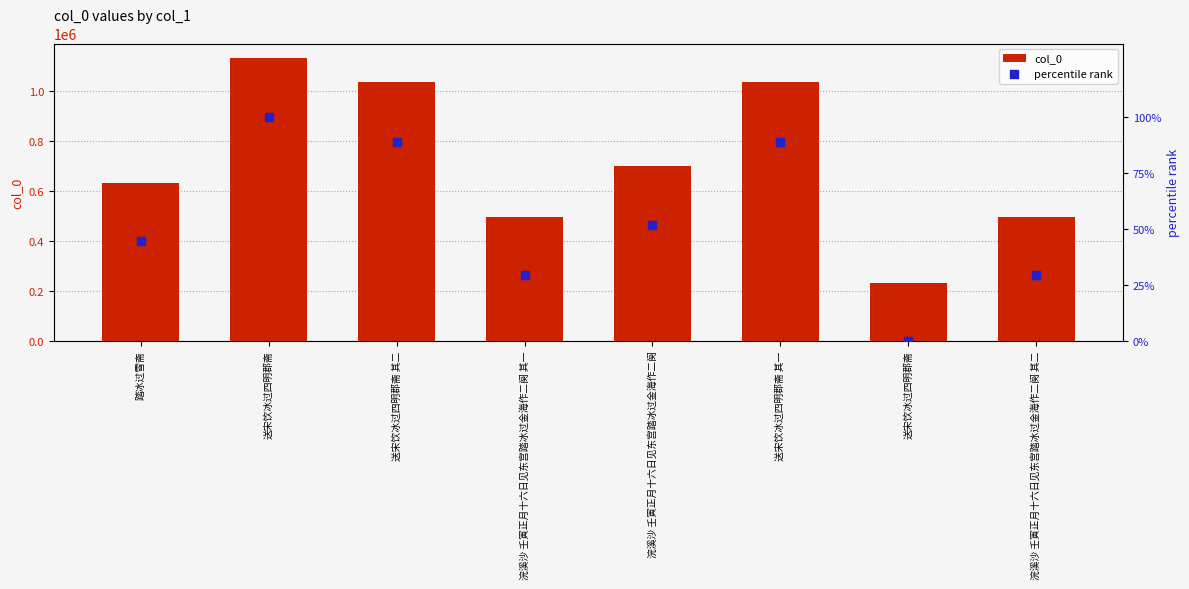

What are all the series names shown in the legend?

col_0, percentile rank